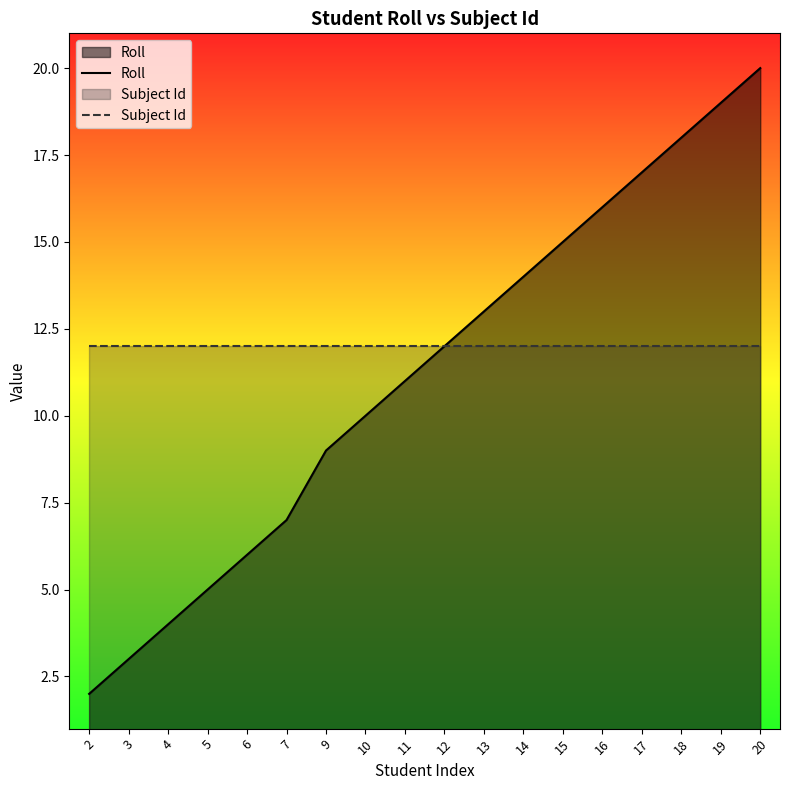

At which category does the chart reach its peak across all series?

20